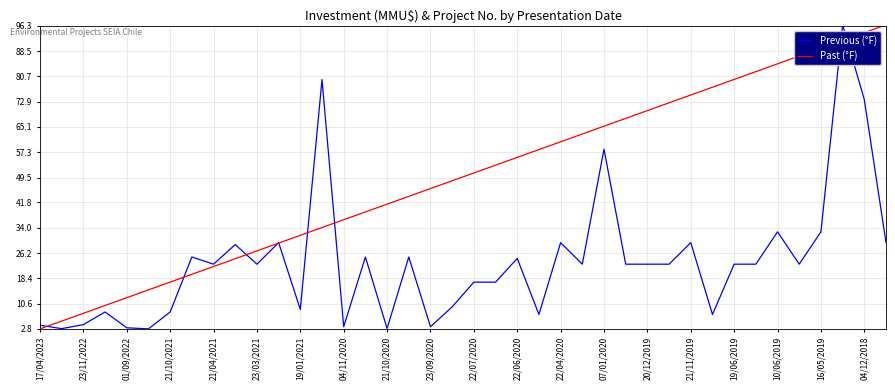

What is the lowest value of the Past (°F) series?

2.8